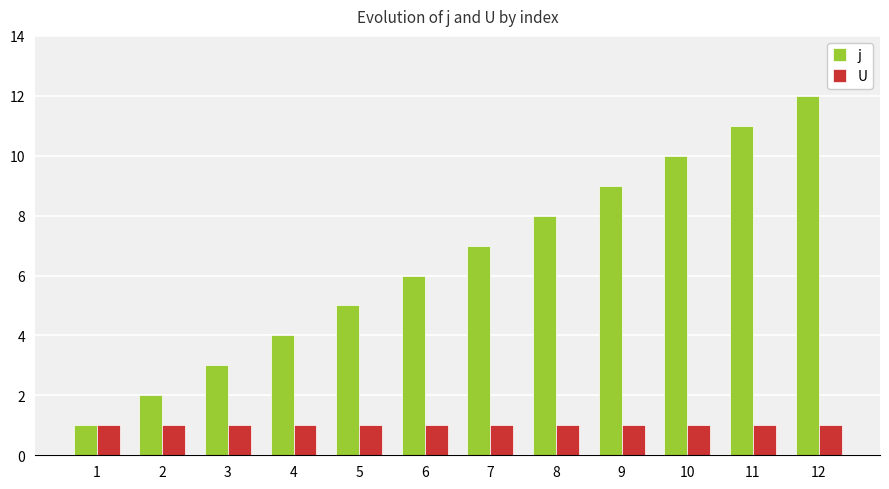

Rank the series by their maximum value, from highest to lowest.

j, U